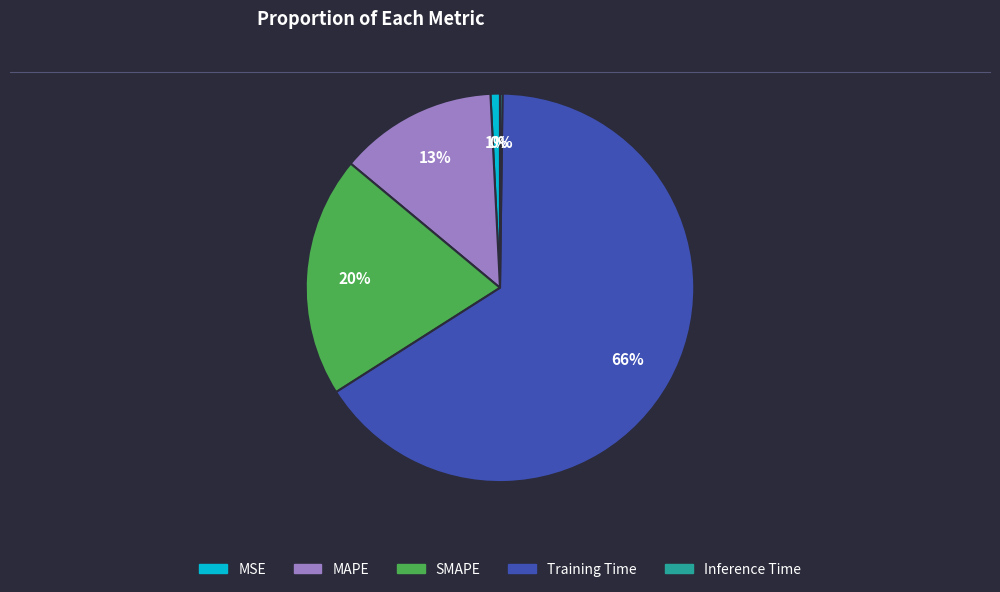

Which category accounts for the majority?

Training Time